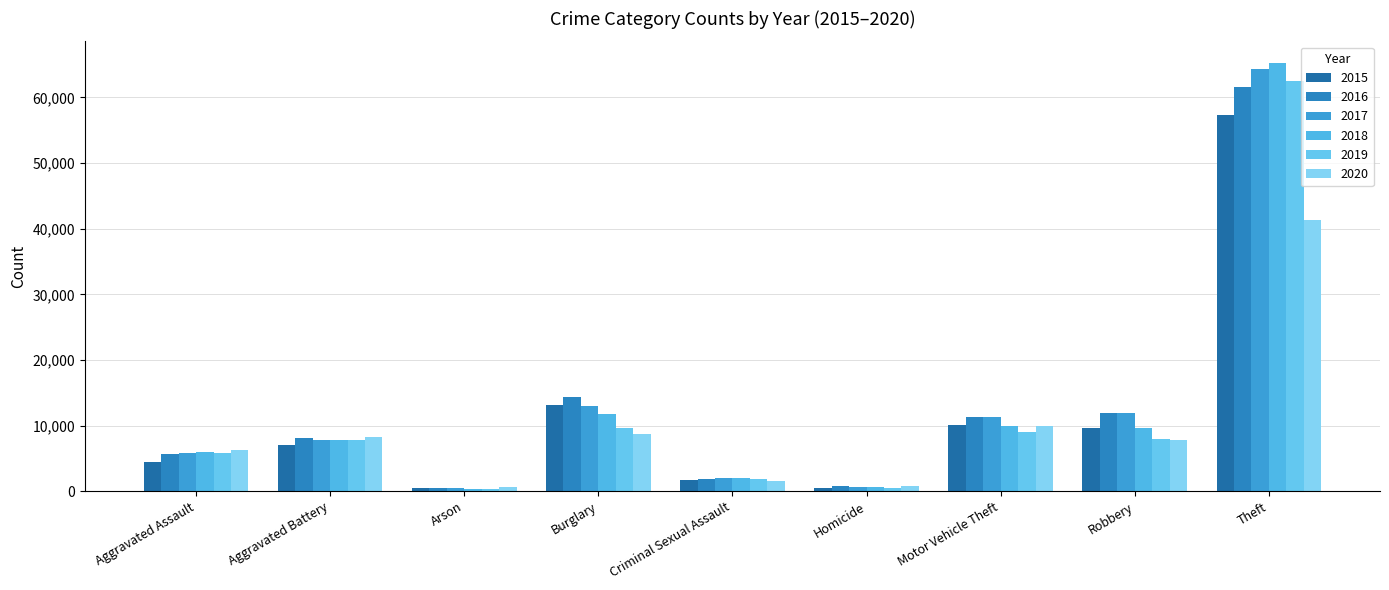

What is the sum of all 2019 values?

105614